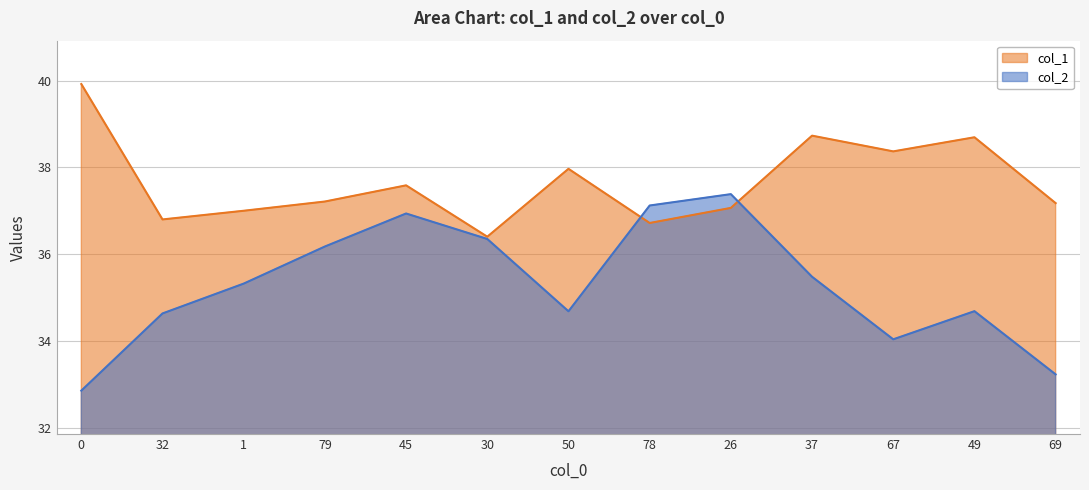

What is the minimum value for col_2?

32.9